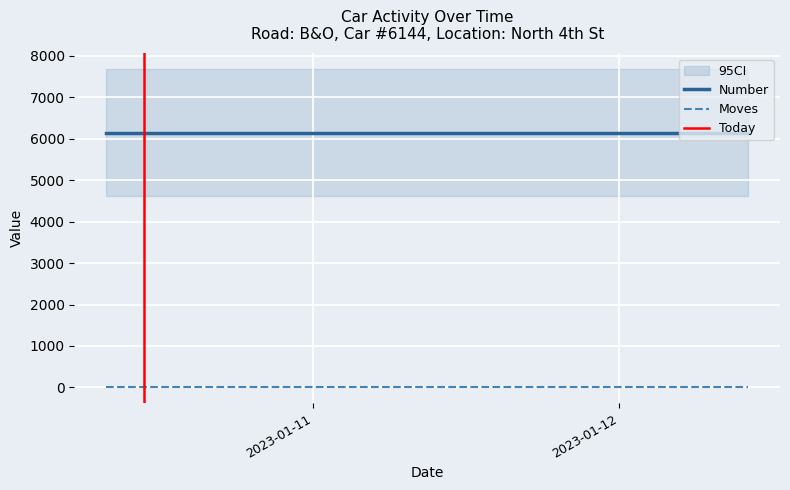

List the series in order of their peak value, lowest first.

Moves, Number